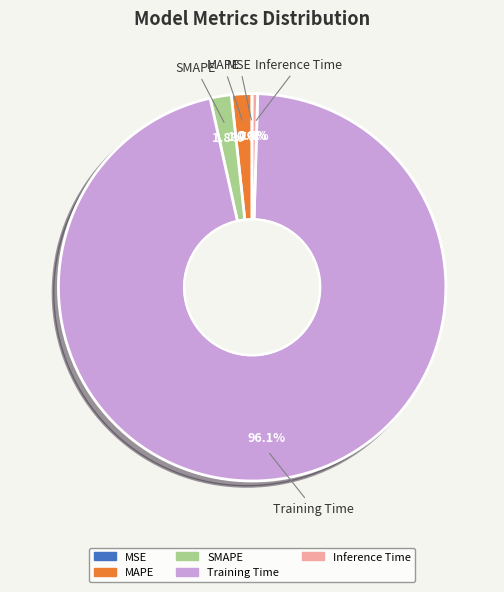

Between Training Time and Inference Time, which is larger?

Training Time